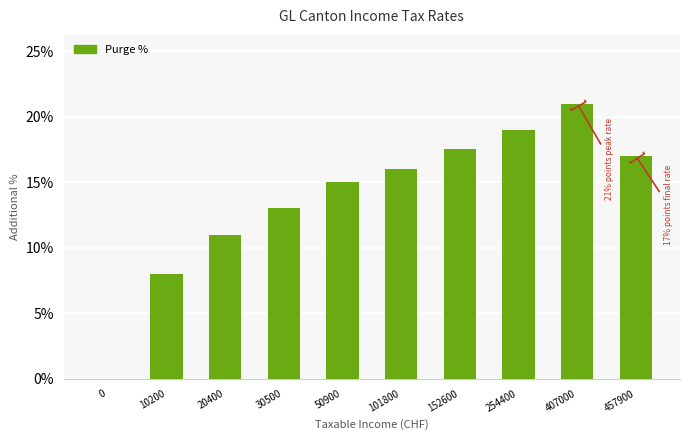

What is the ratio of the value at 30500 to the value at 101800?

0.8